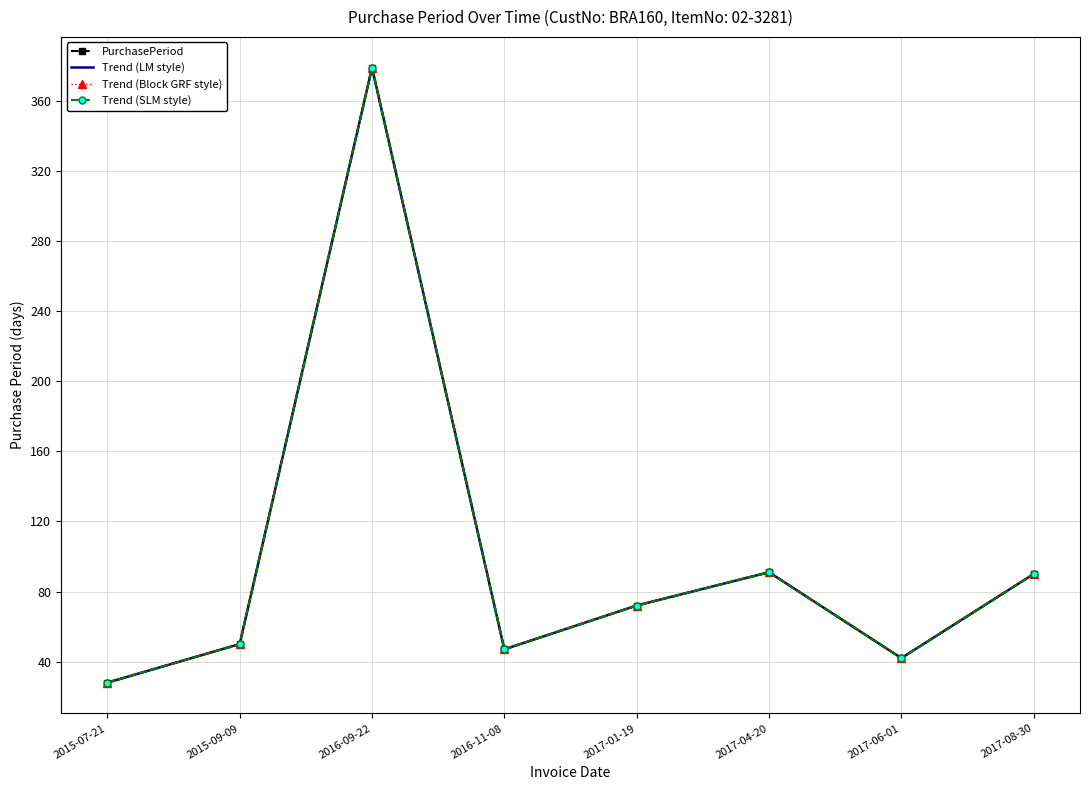

What is the value of the Trend (Block GRF style) point at the 4th from the left?

47